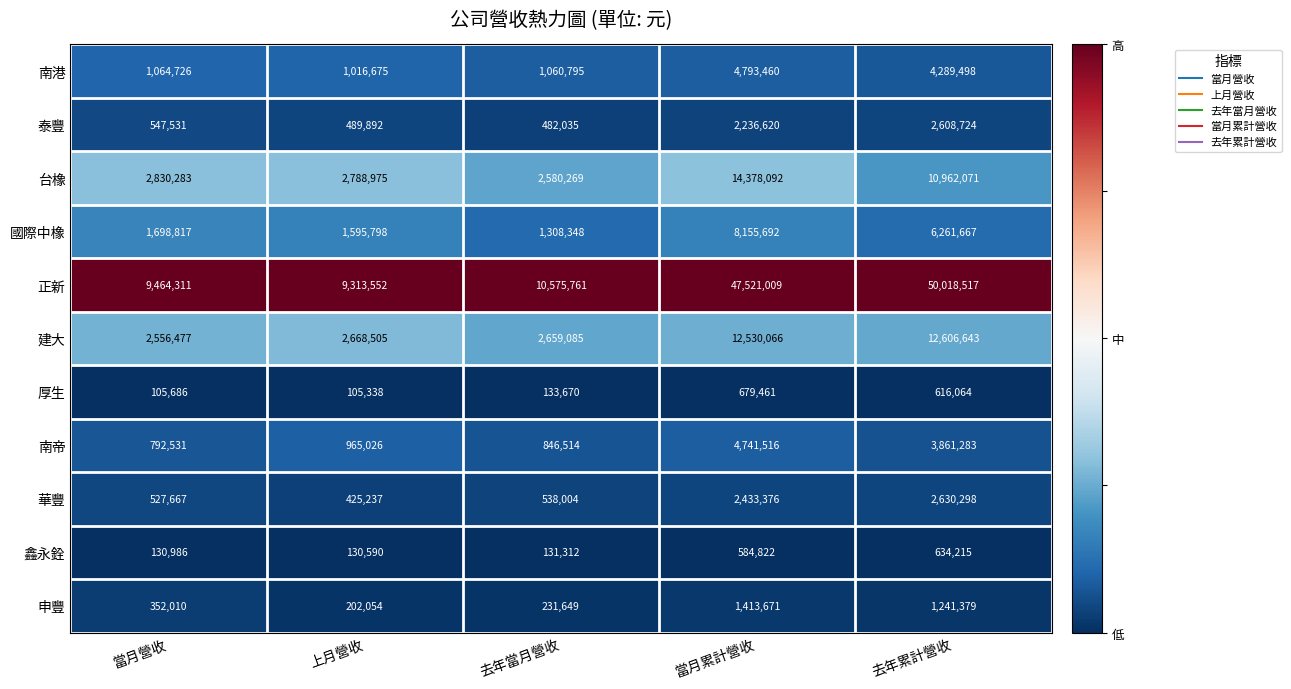

What is the difference between the highest and lowest values at 去年當月營收?

10444449